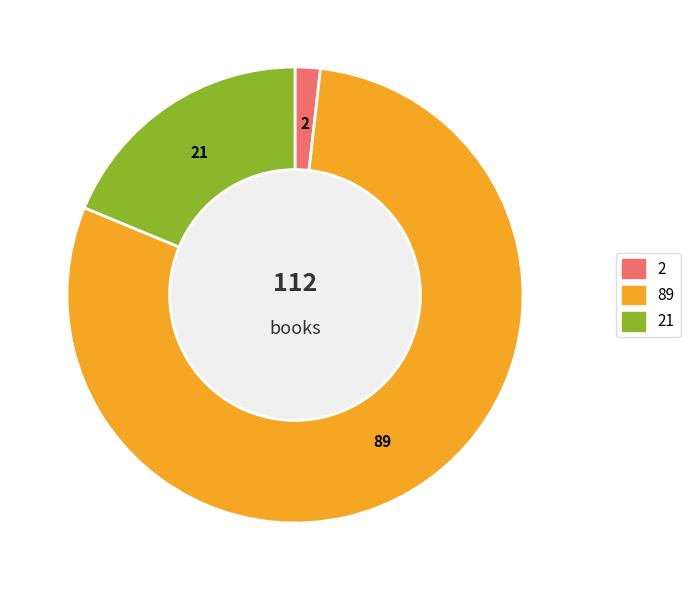

Is there any slice that represents more than half of the pie?

Yes